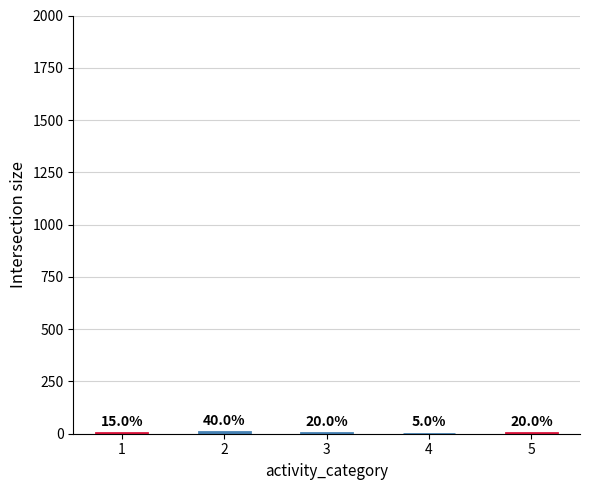

What is the average value?

4